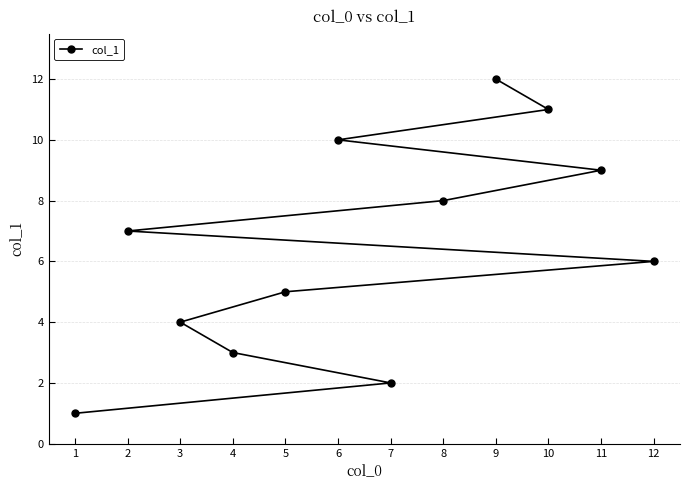

What is the maximum value shown in the chart?

12